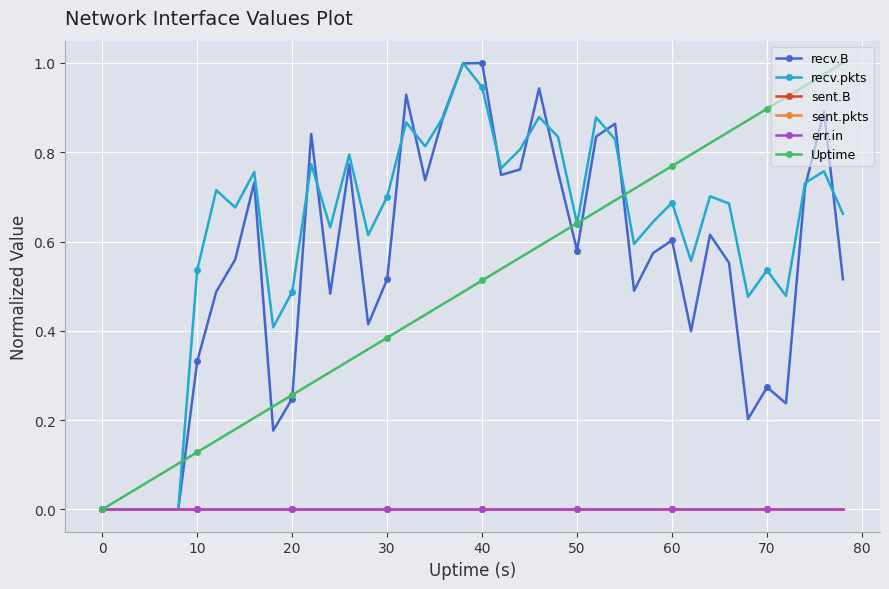

True or false: sent.pkts and sent.B cross at least once.

False